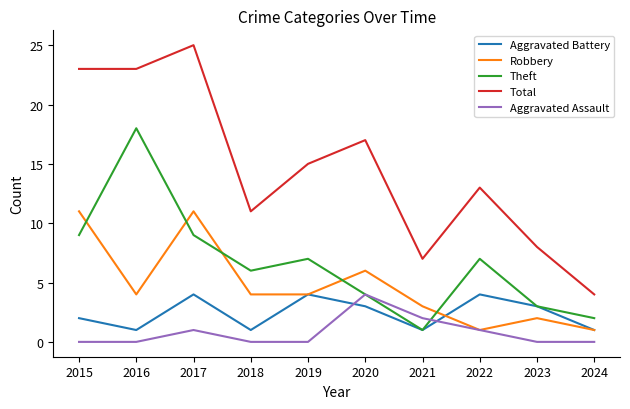

Does the chart display data point markers on the line(s)?

No